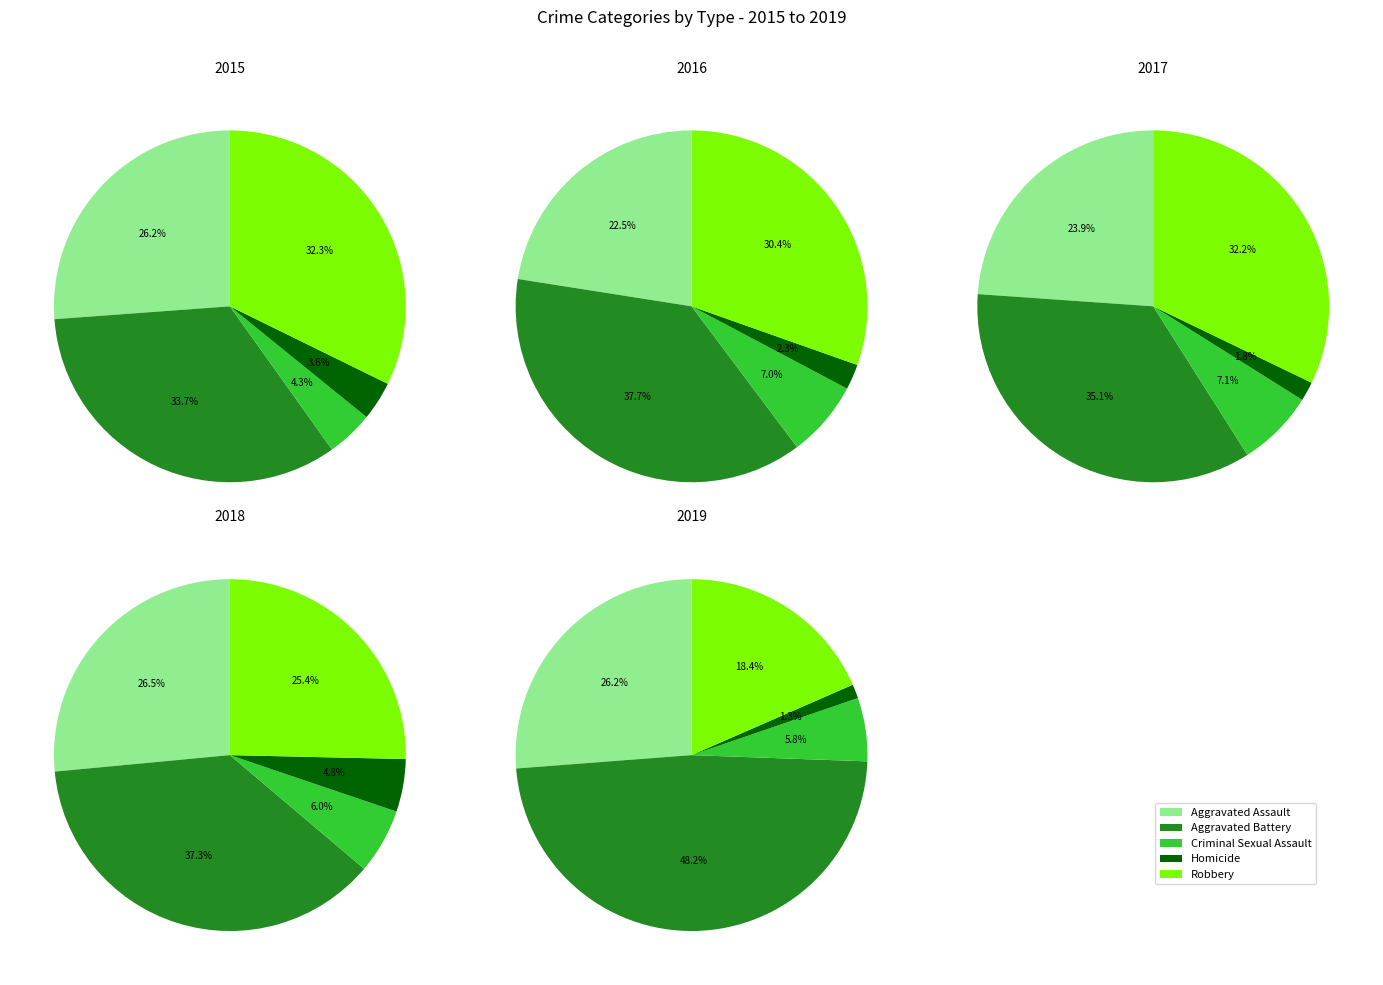

Is there a majority slice in this chart?

No